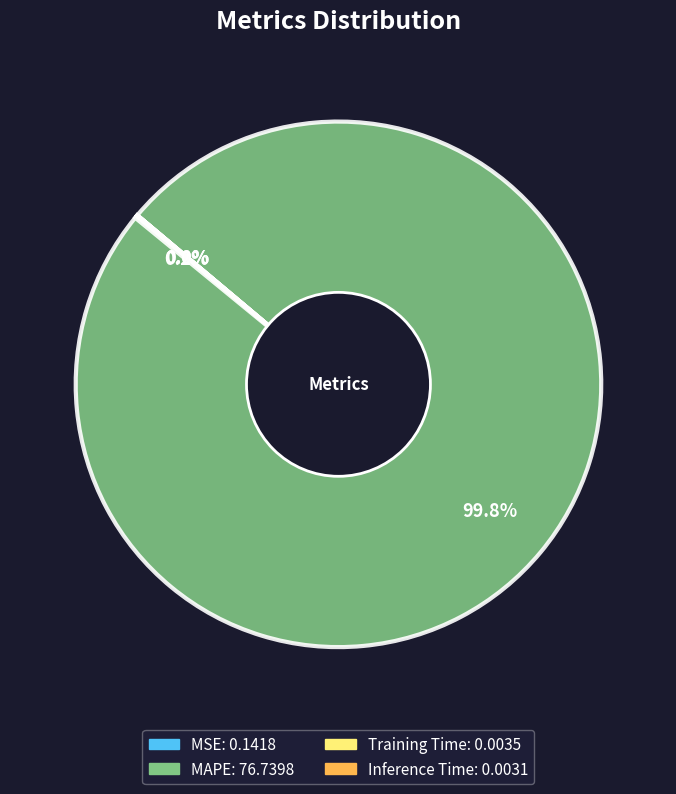

What percentage is NOT represented by MAPE?

0.2%